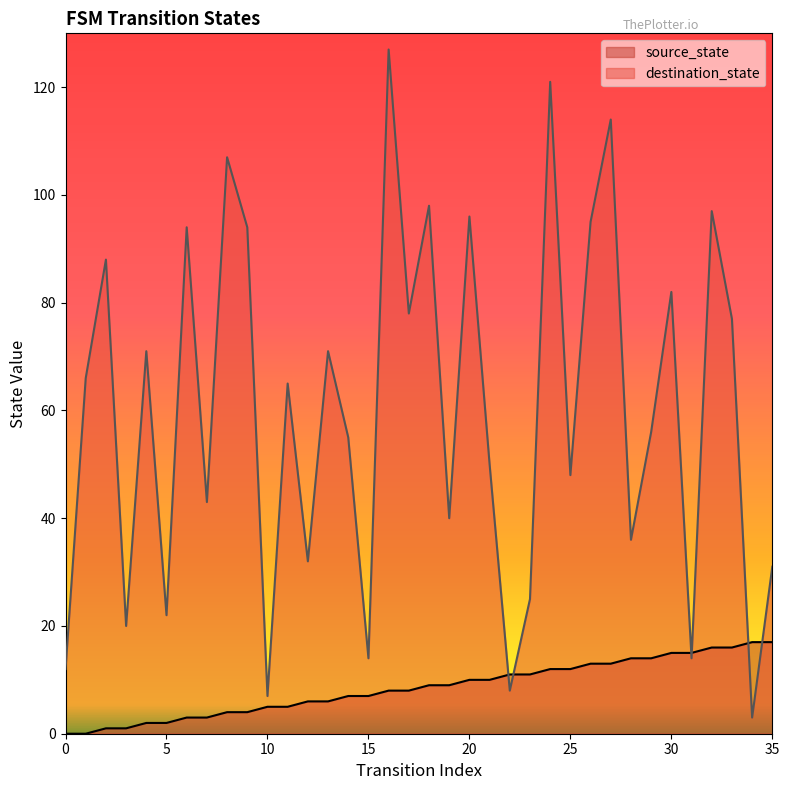

How many values in the source_state series are below 9?

18